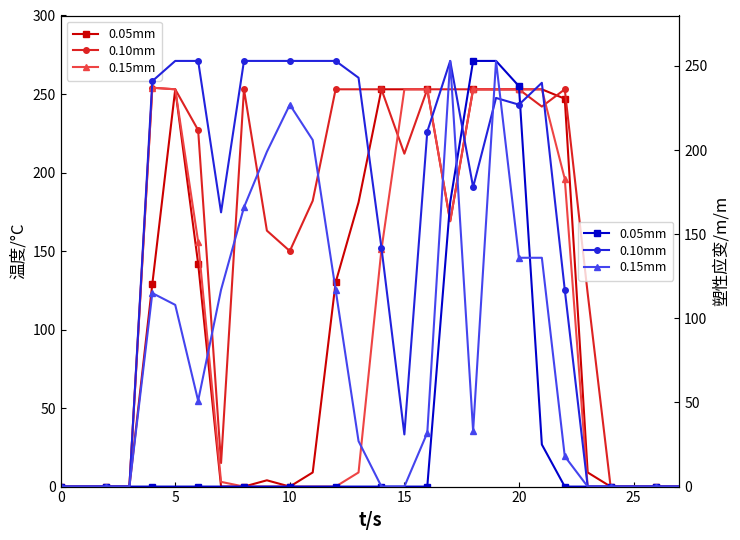

What is the spread (max minus min) of values at 11?

253